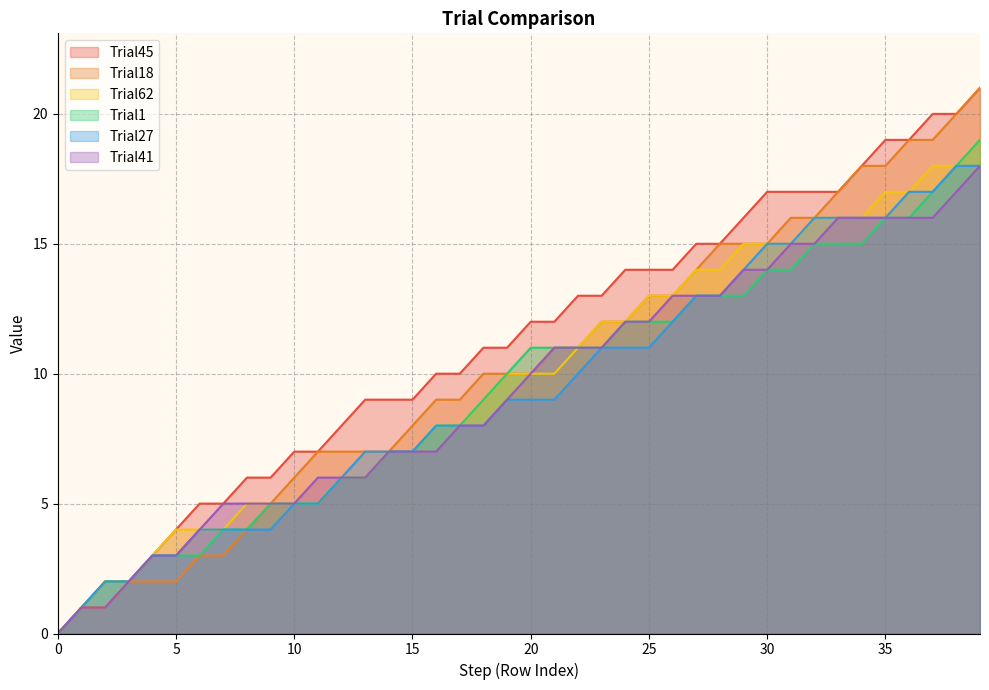

What is the value of the Trial18 point at the 26th from the left?

13